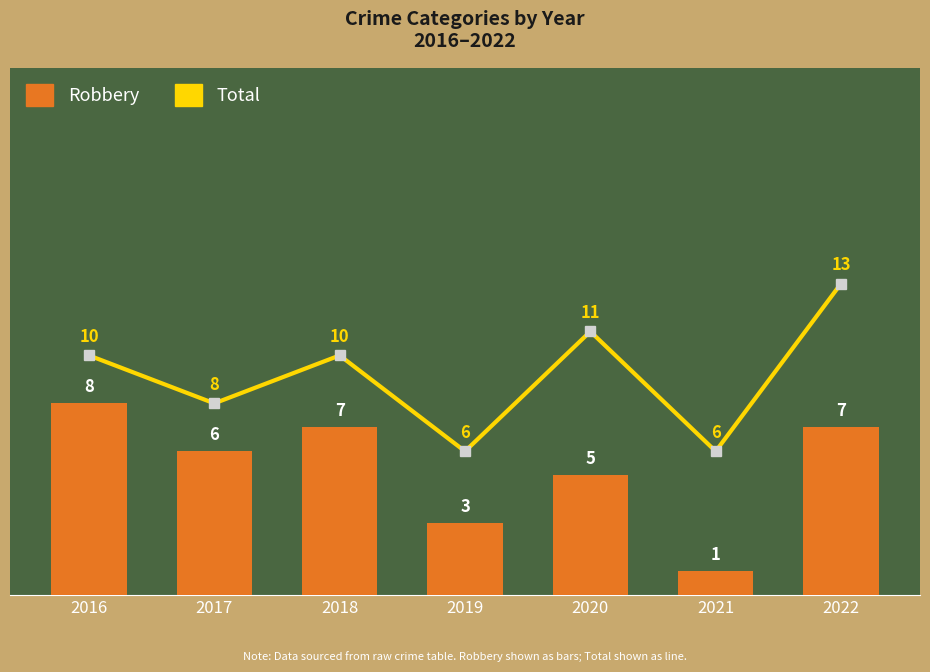

Is the value of Robbery at 2017 greater than the value of Total at 2016?

No